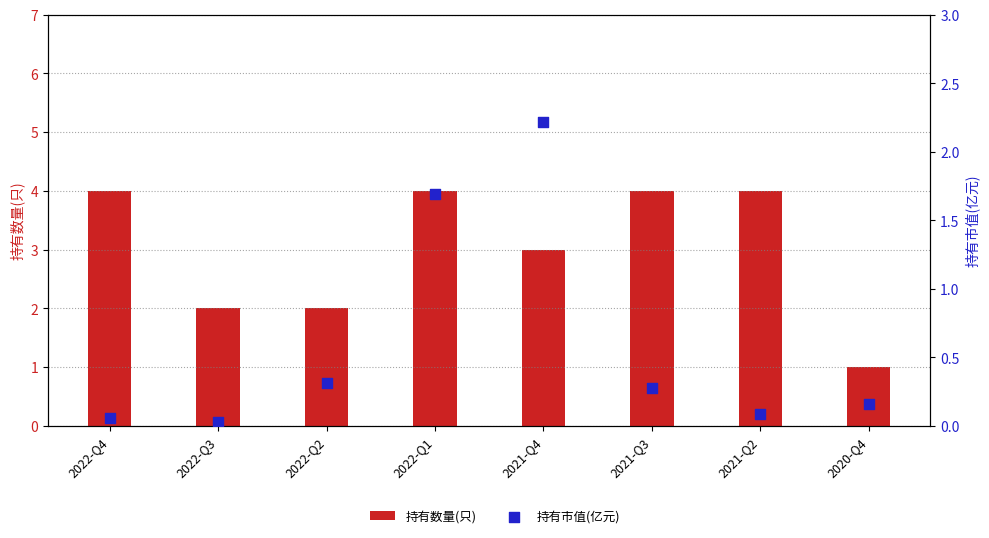

Which series has the largest total across all categories?

持有数量(只)